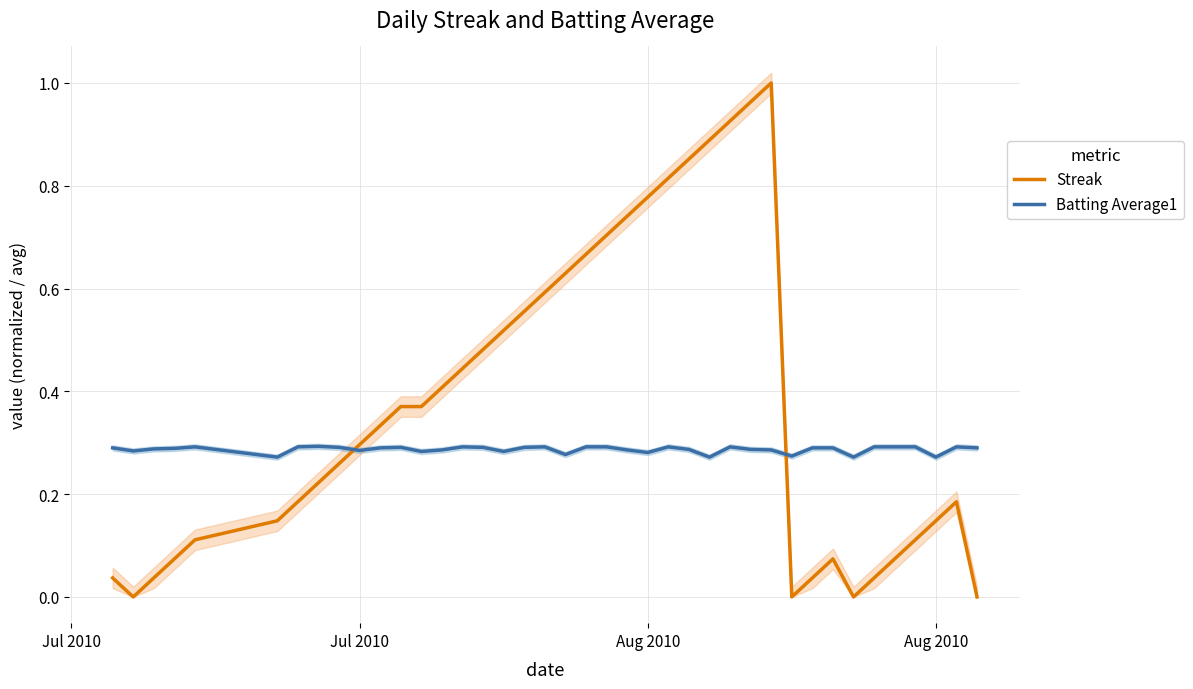

Which series has the widest spread of values?

Streak